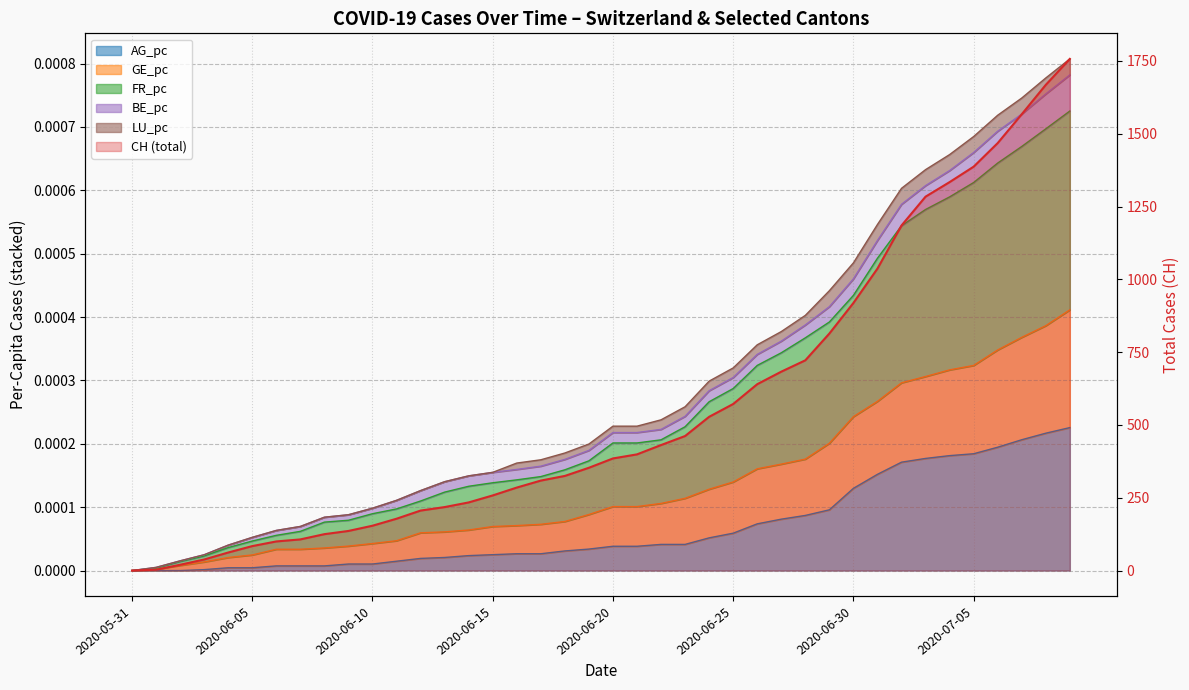

True or false: GE_pc and FR_pc intersect in this chart.

False